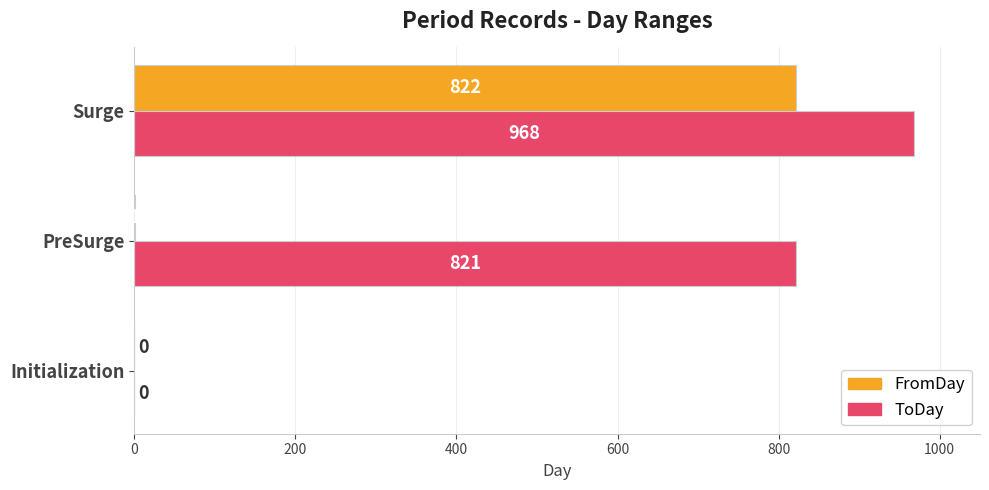

What is the sum of the FromDay values at PreSurge and Surge?

823